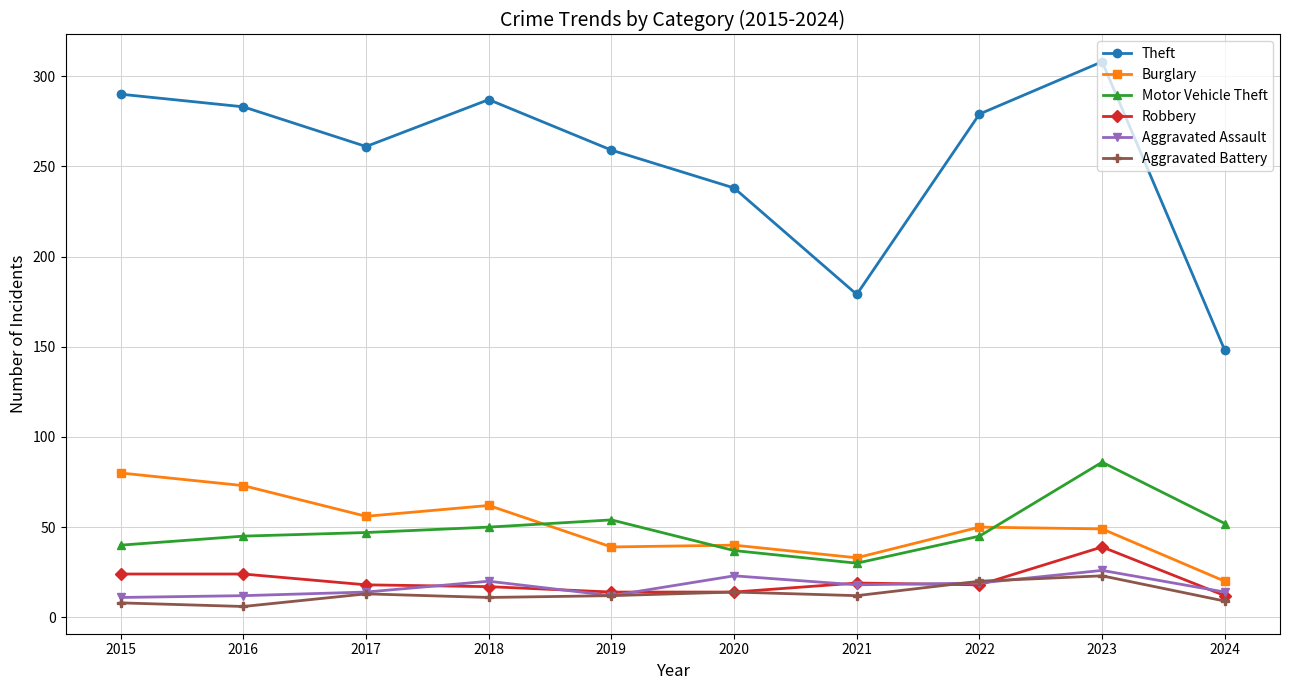

Which series changed the most between 2023 and 2024?

Theft